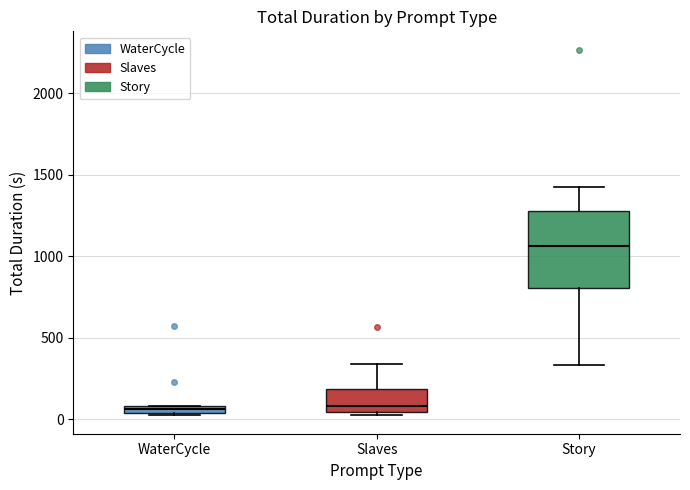

Which box is the tallest, from its lower edge to its upper edge?

Story